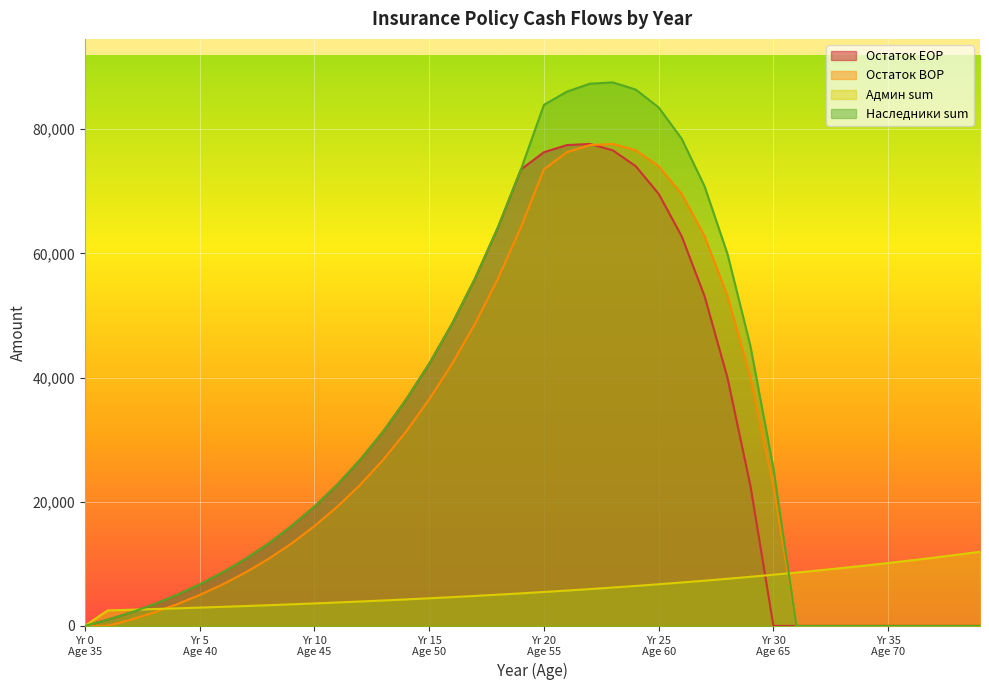

True or false: Админ sum and Остаток BOP cross at least once.

True